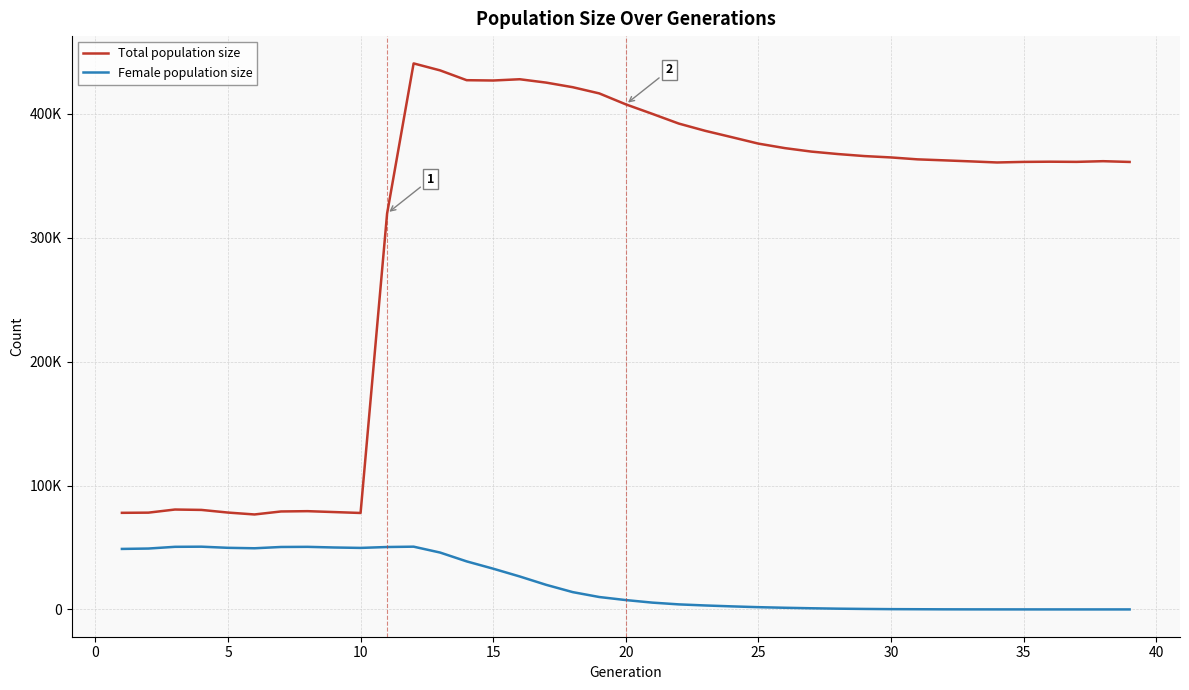

True or false: Female population size has more than 2 points higher than both neighbors.

True